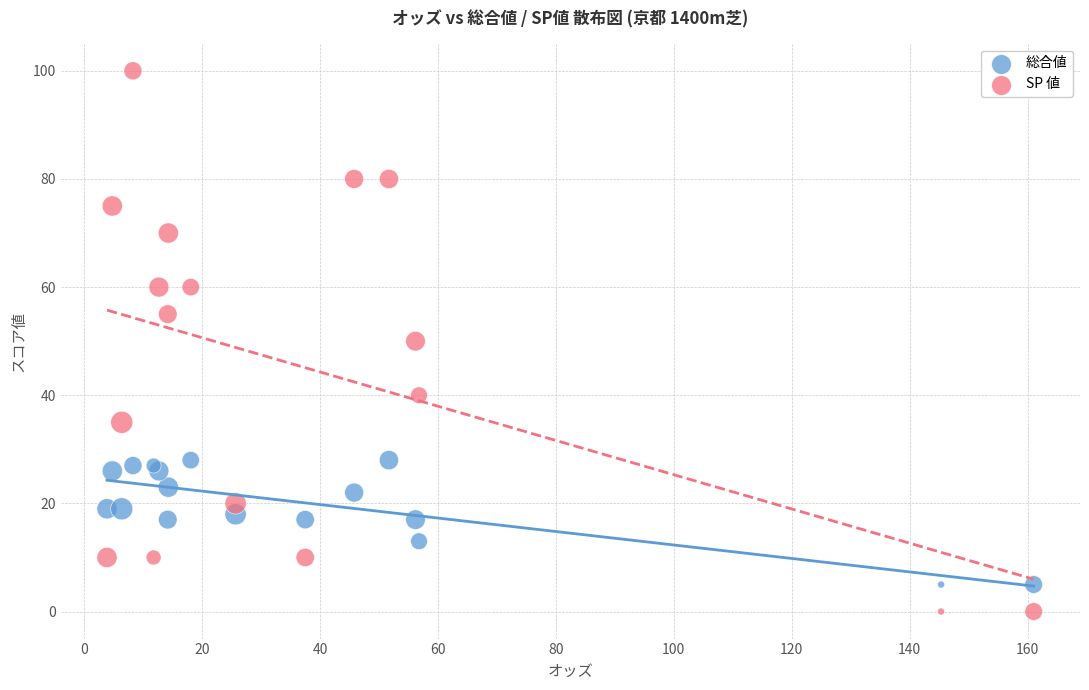

Which series has the largest Y range (max minus min)?

SP 値